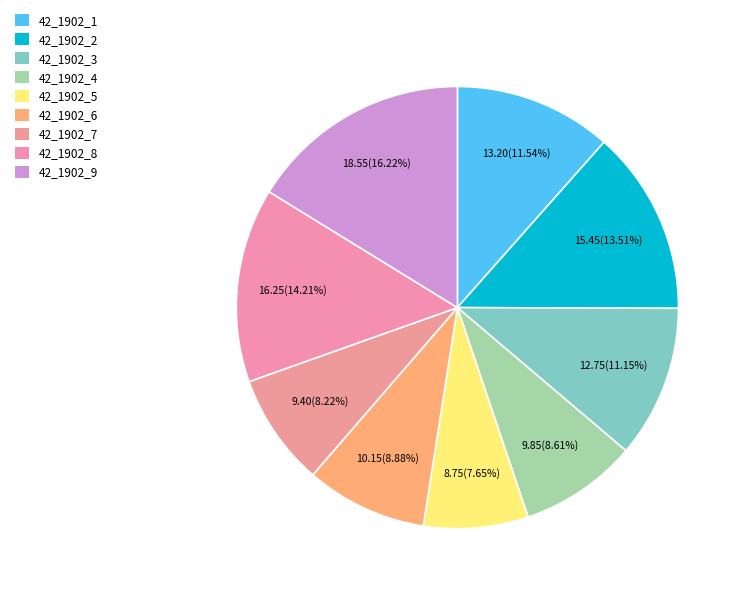

Is 42_1902_8 the majority of the pie?

No